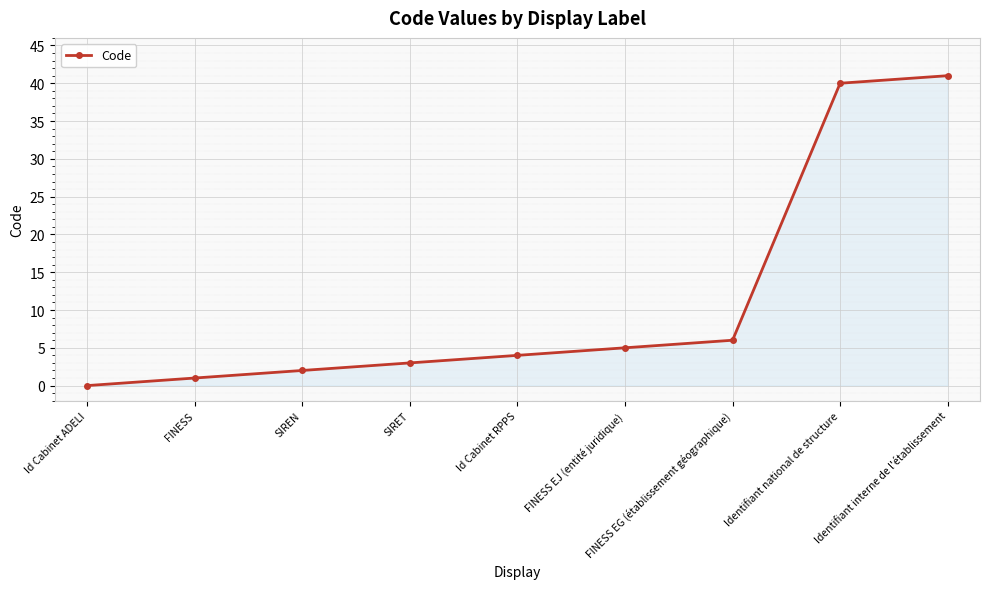

How many distinct data groups are displayed?

1